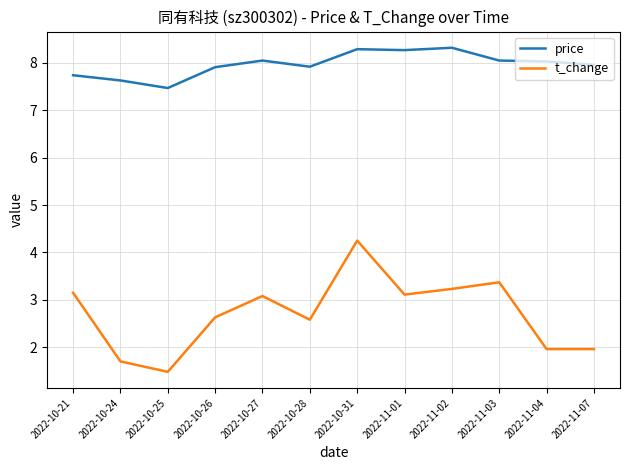

Where is the first local minimum for t_change?

2022-10-25